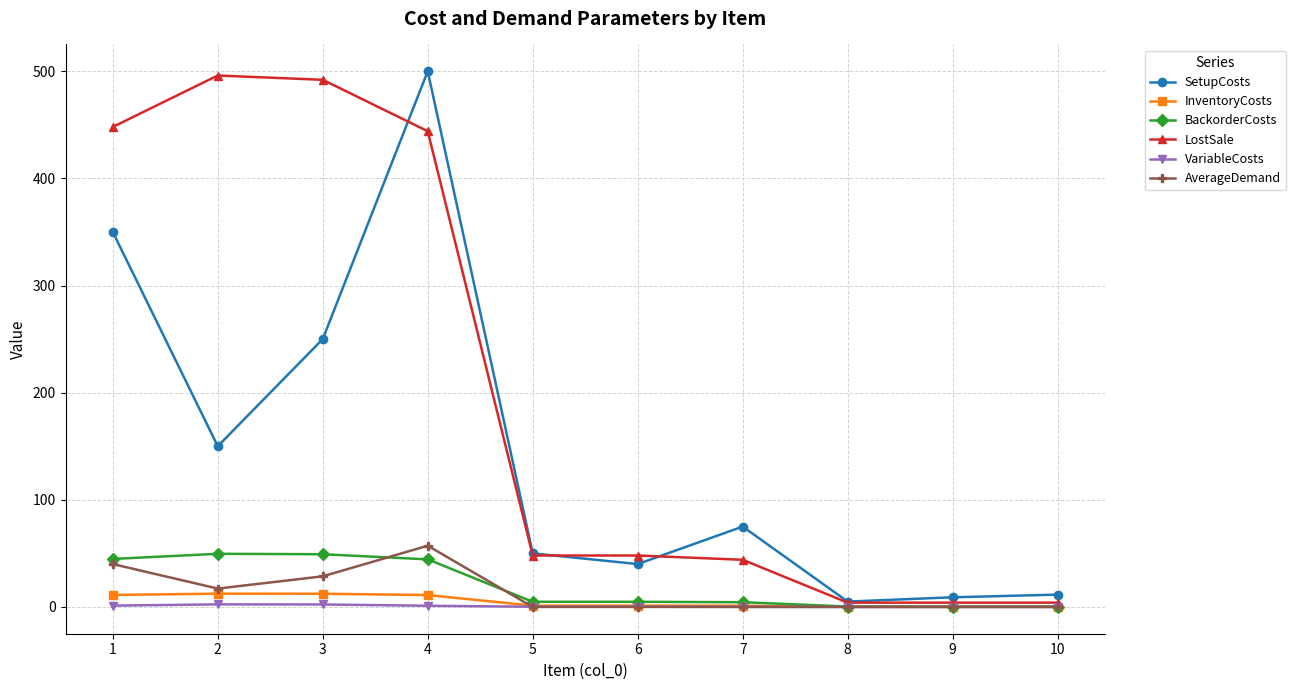

What is the value of the VariableCosts point at the 7th from the left?

0.1